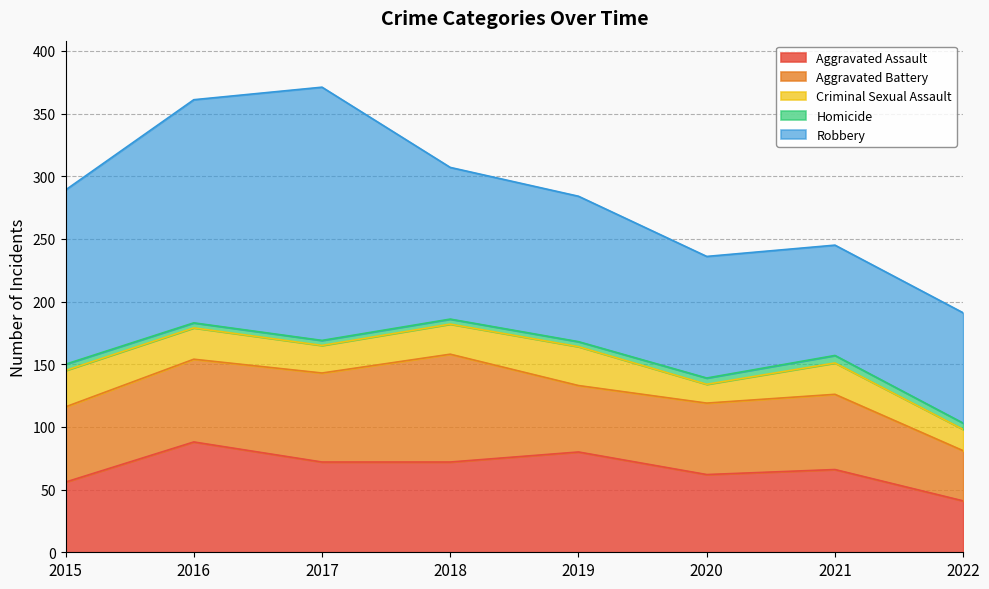

What is the sum of all Homicide values?

37